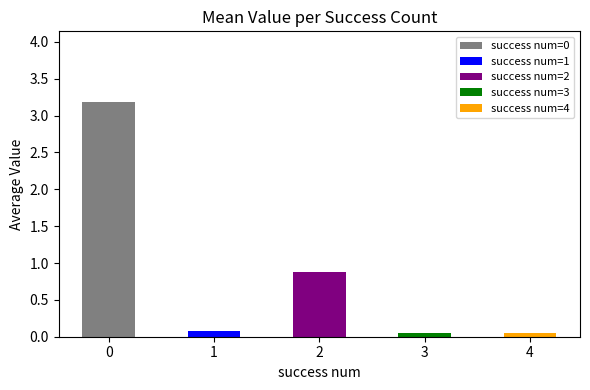

What is the change in value from 0 to 2?

-2.3